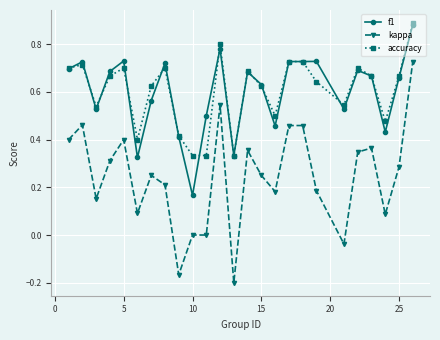

True or false: f1 and kappa cross at least once.

False